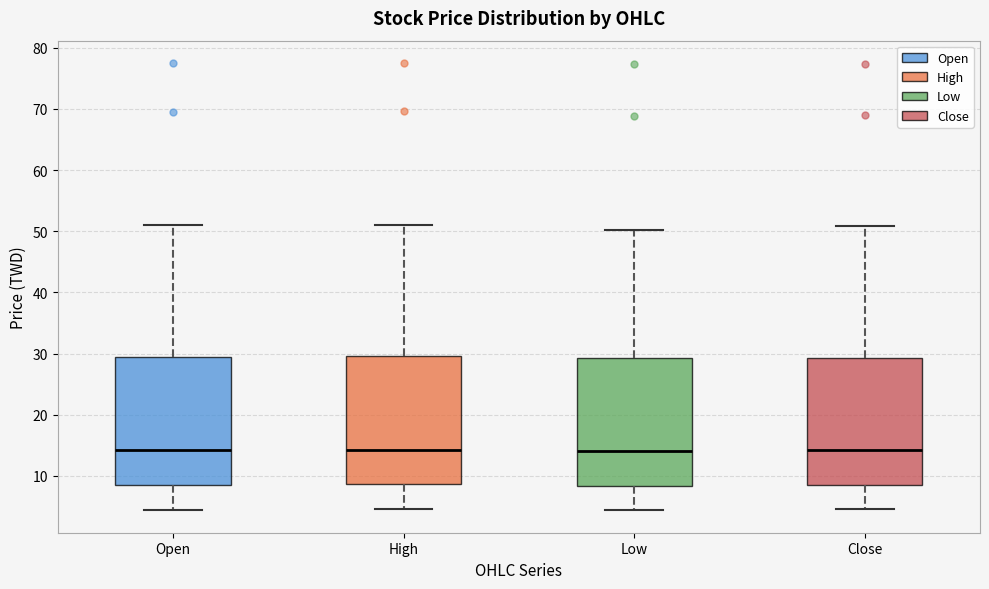

Reading left to right, read every box against the y-axis: the position of its median line, the range the box covers, and the ends of its whiskers. The values are not printed on the chart, so give them approximately, as read against the axis.

Open: median 14, box 9 to 29, whiskers 4 to 51
High: median 14, box 9 to 30, whiskers 5 to 51
Low: median 14, box 8 to 29, whiskers 4 to 50
Close: median 14, box 8 to 29, whiskers 5 to 51